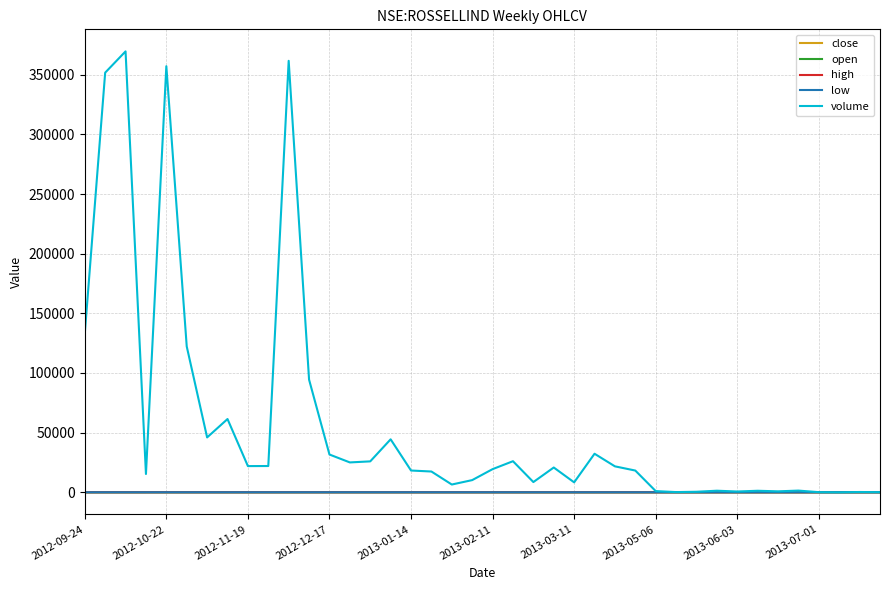

How many lines are shown in the chart?

5